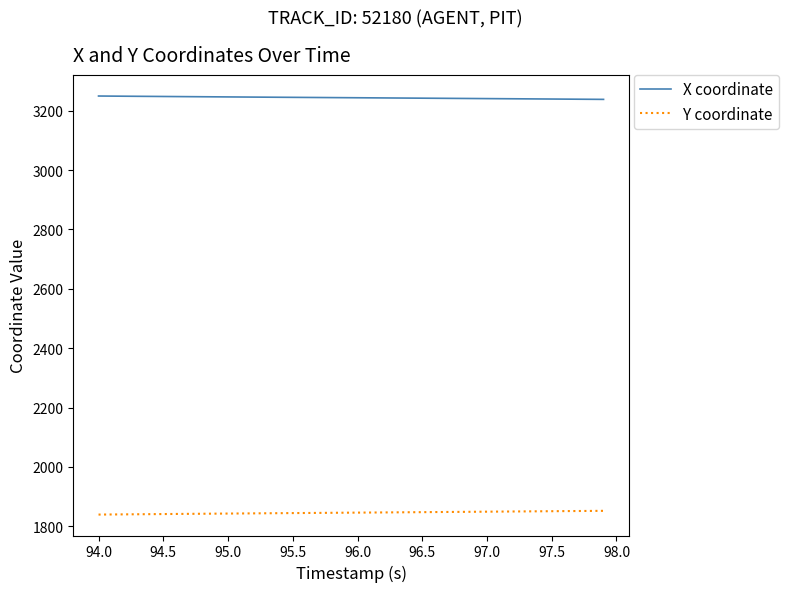

True or false: Y coordinate and X coordinate intersect in this chart.

False